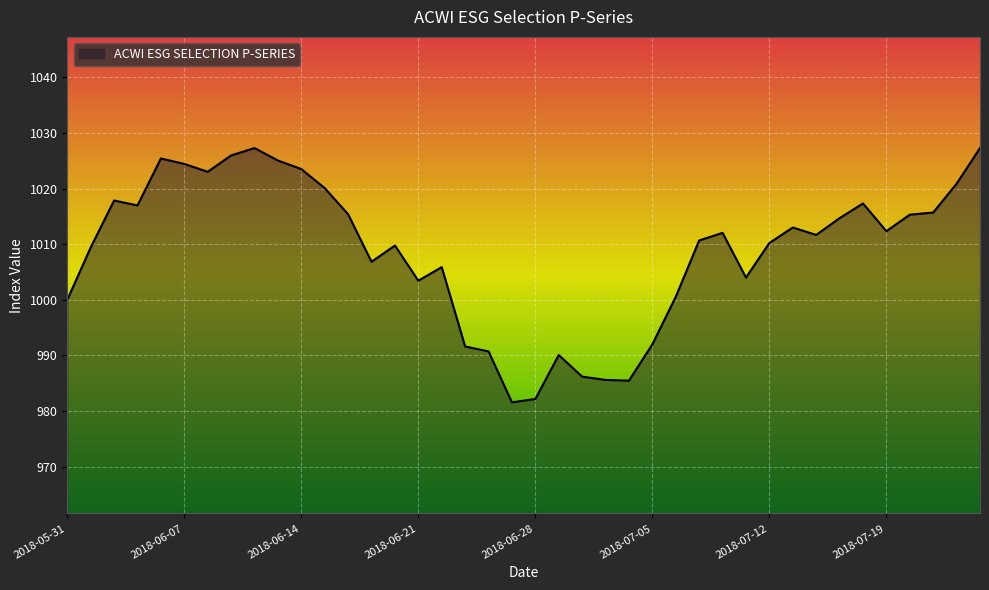

What is the maximum value shown in the chart?

1027.3